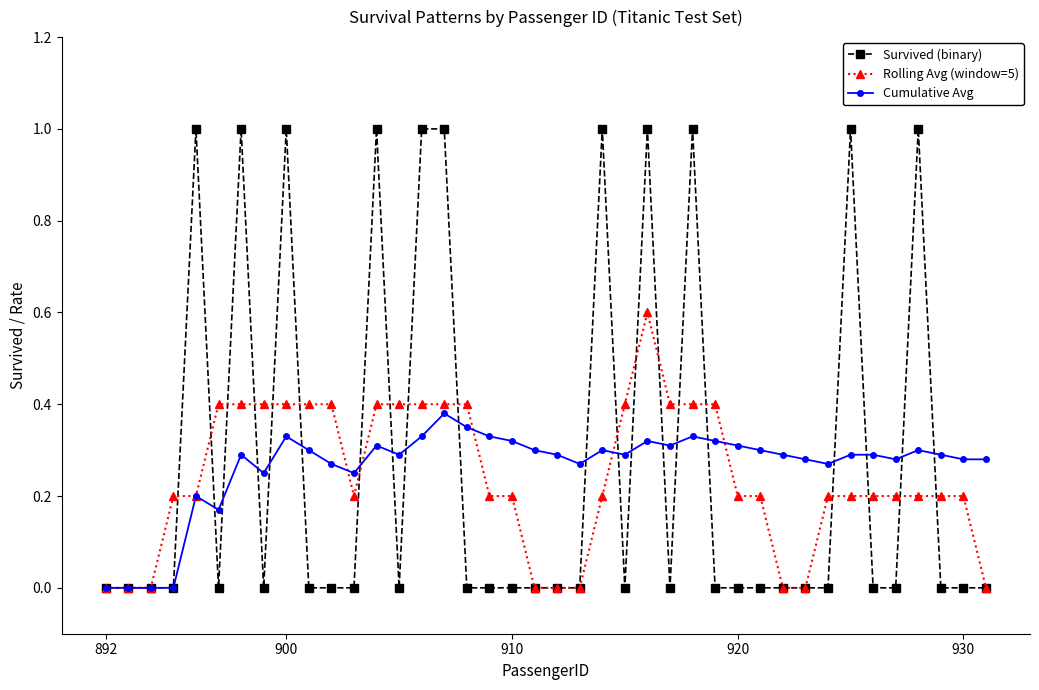

What is the sum of all Rolling Avg (window=5) values?

9.6